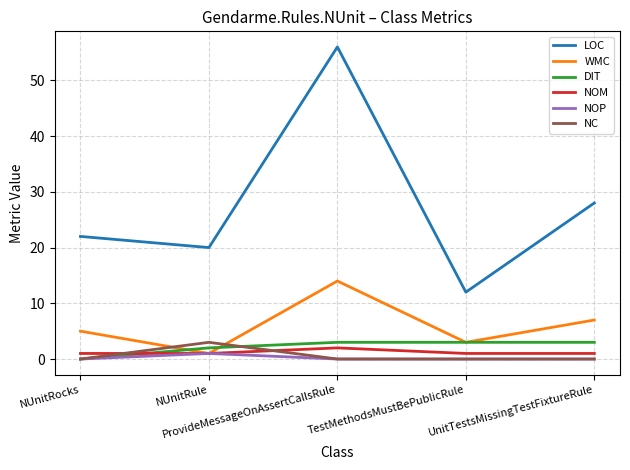

Which series has the largest range (max minus min)?

LOC